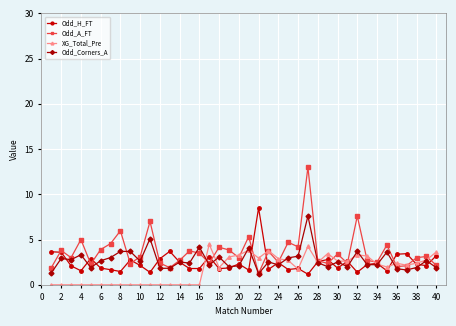

Which series has the largest total across all categories?

Odd_A_FT